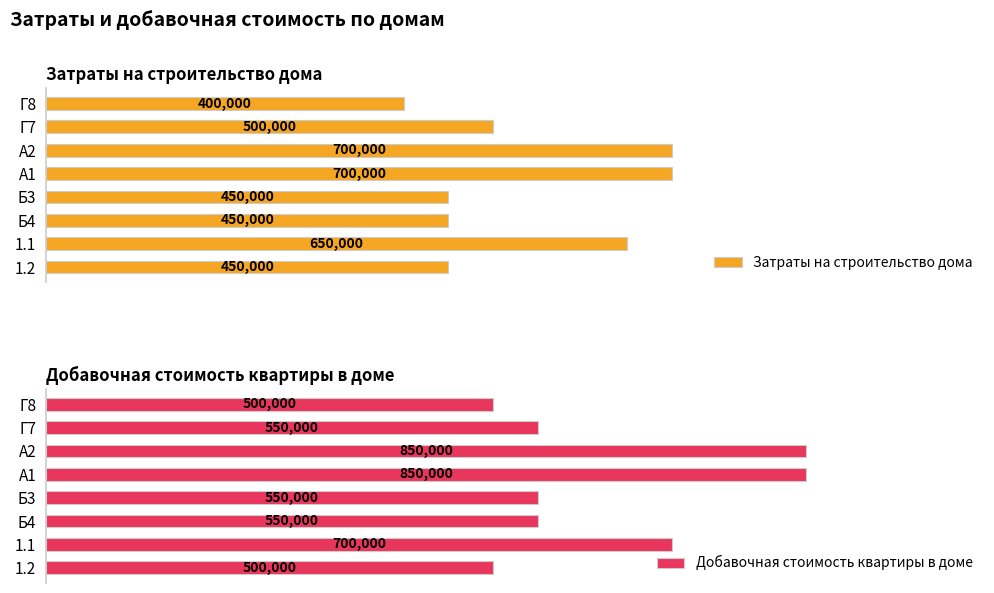

Where is Затраты на строительство дома nearest to the value 550000?

Г7